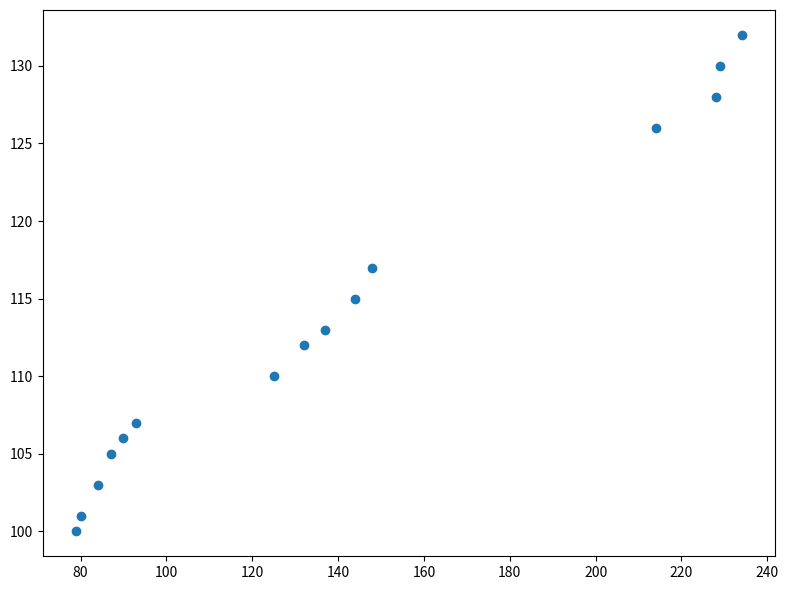

What is the range of X values (max minus min)?

155